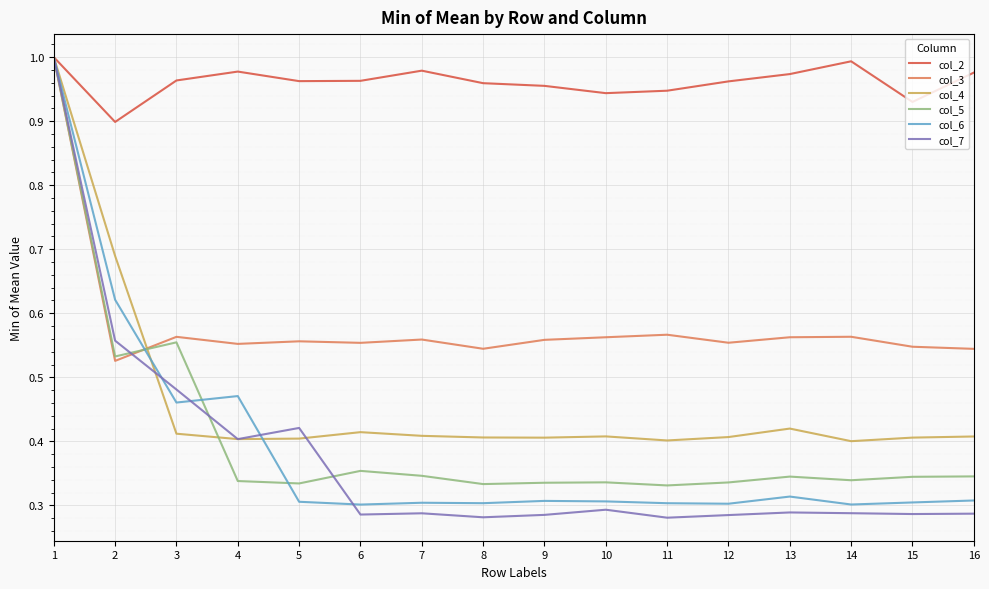

Which series has the largest range (max minus min)?

col_7